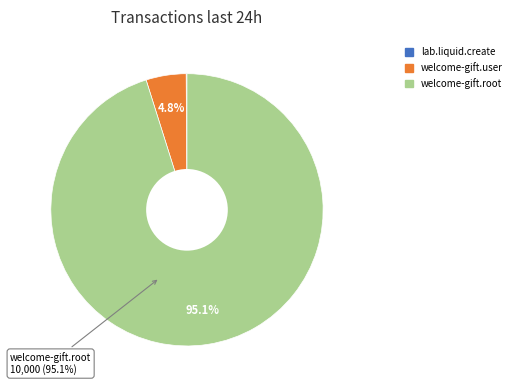

What percentage is the welcome-gift.user slice, to the nearest percent?

5%